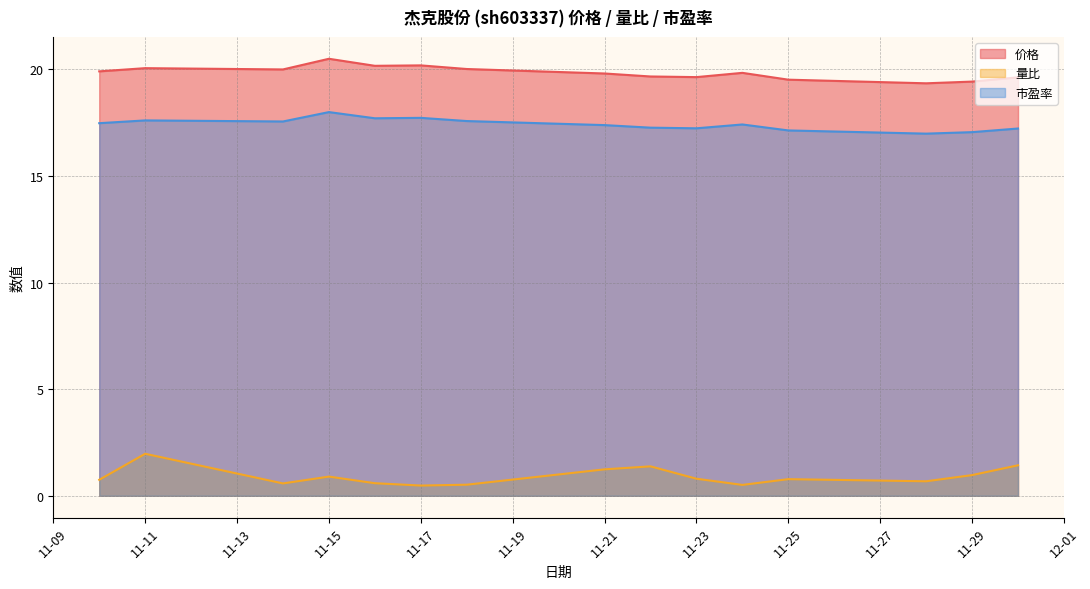

What is the difference between the maximum and minimum values in the 量比 series?

1.5